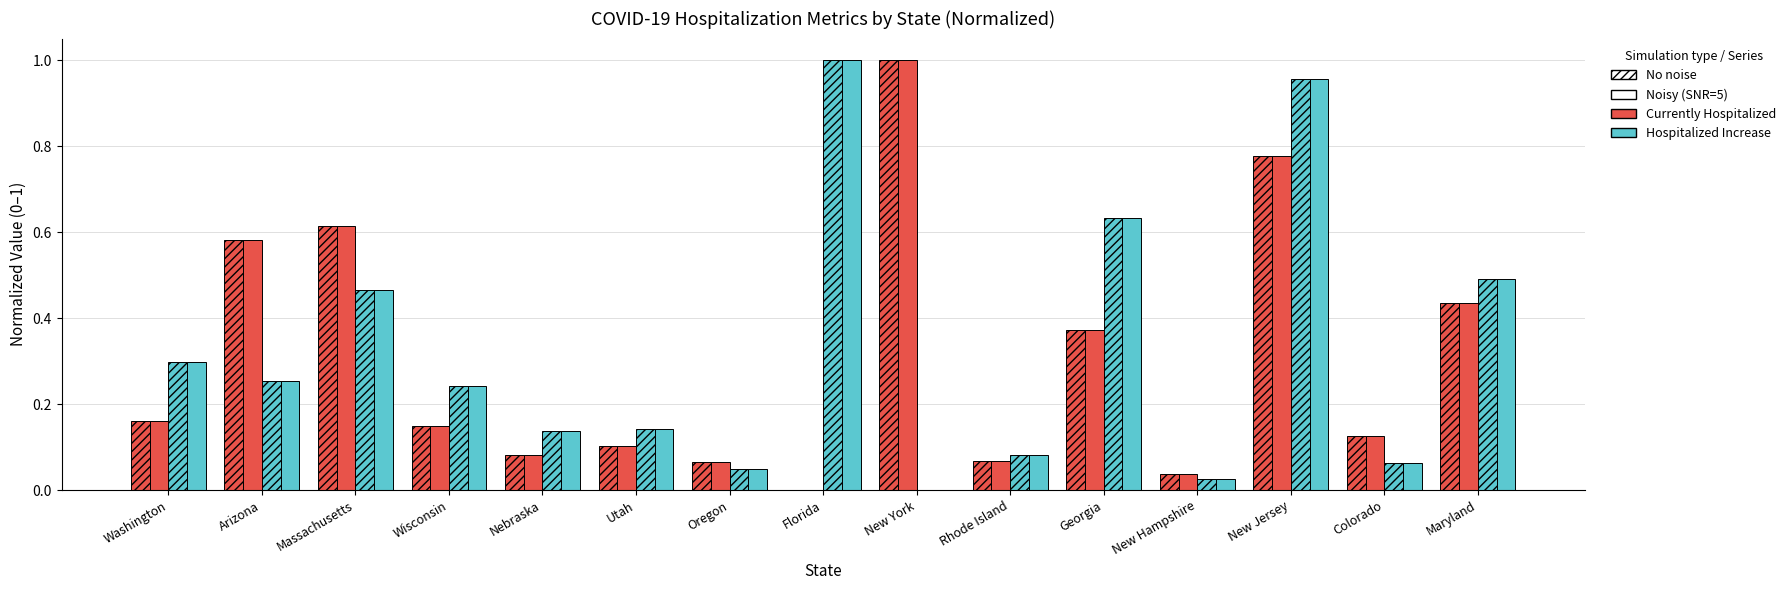

Count the number of categories in the chart.

15